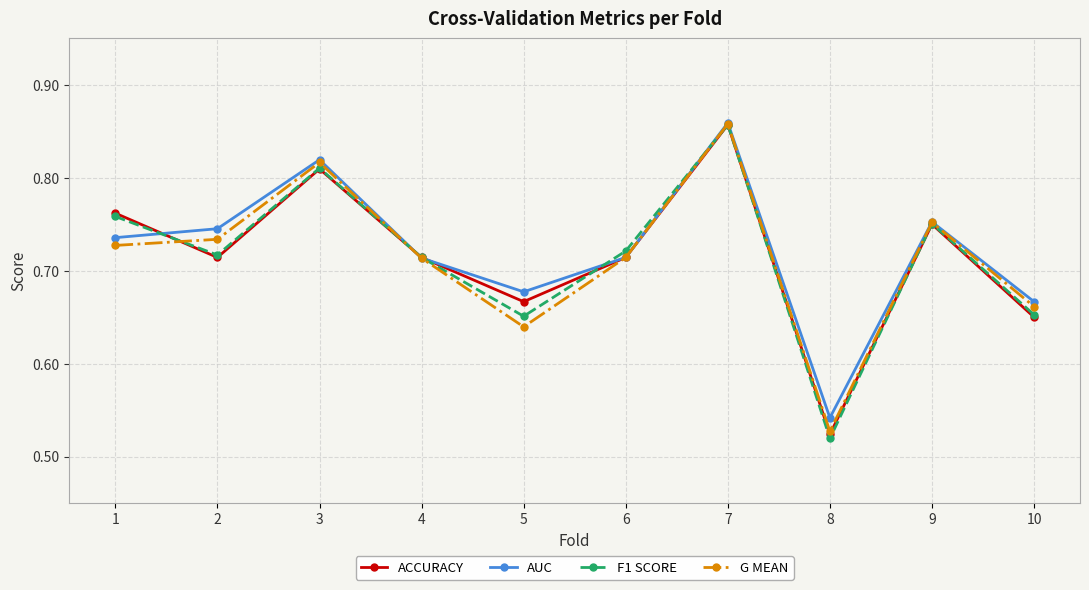

Does the chart have visible grid lines?

Yes